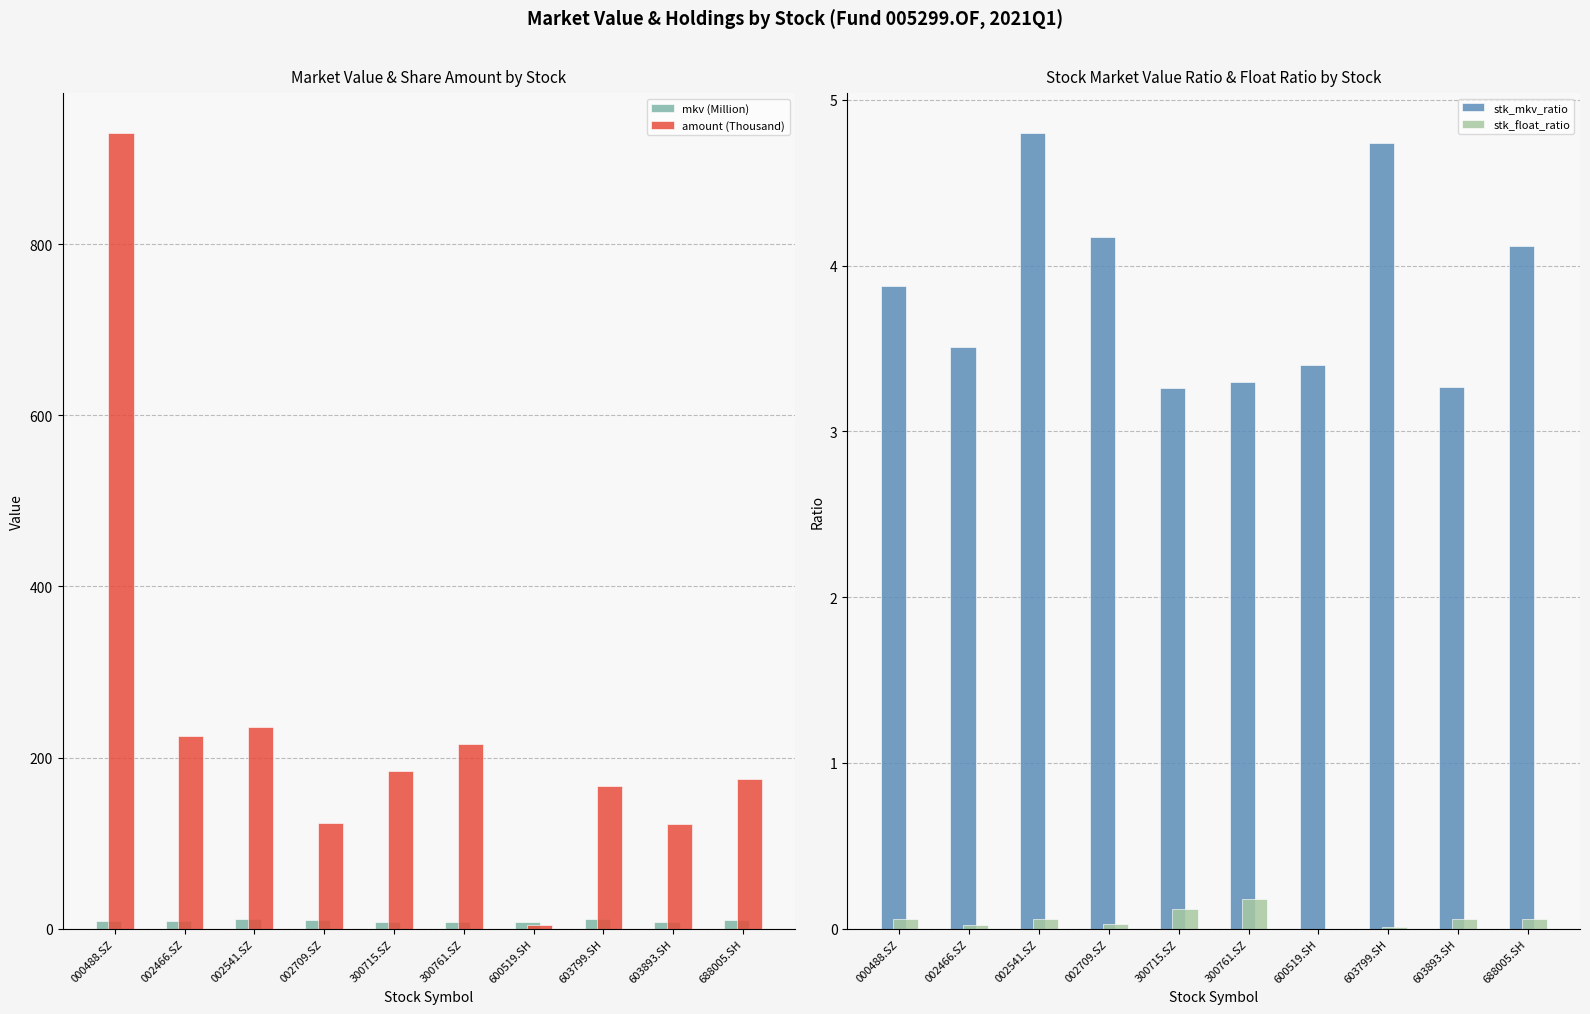

What is the label of the 5th bar from the right?

300761.SZ